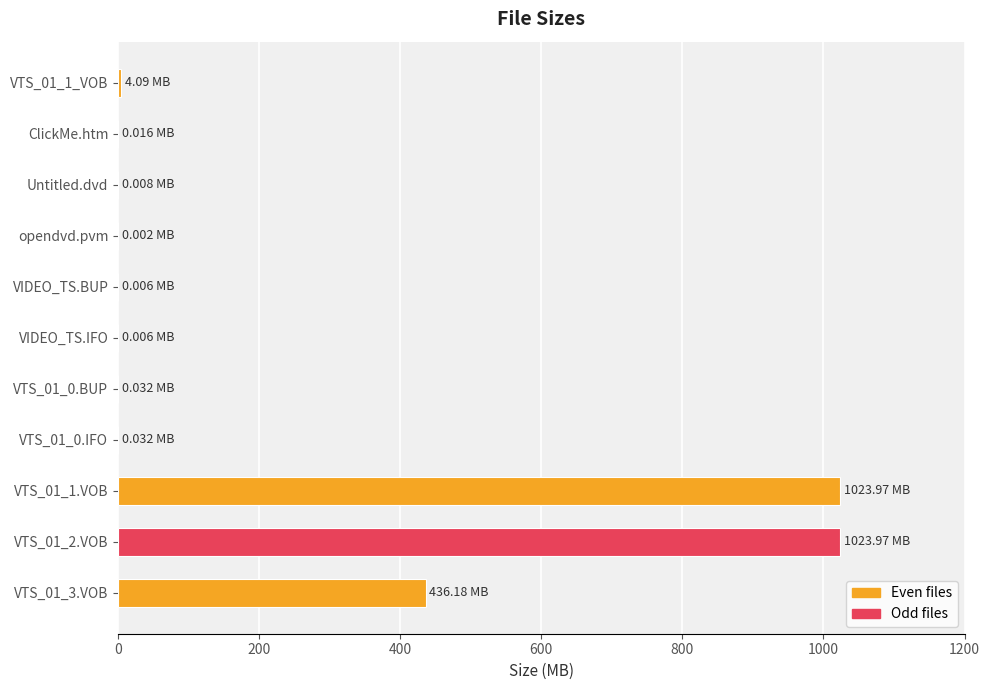

What is the change in value from VTS_01_1.VOB to VTS_01_3.VOB?

-587.8